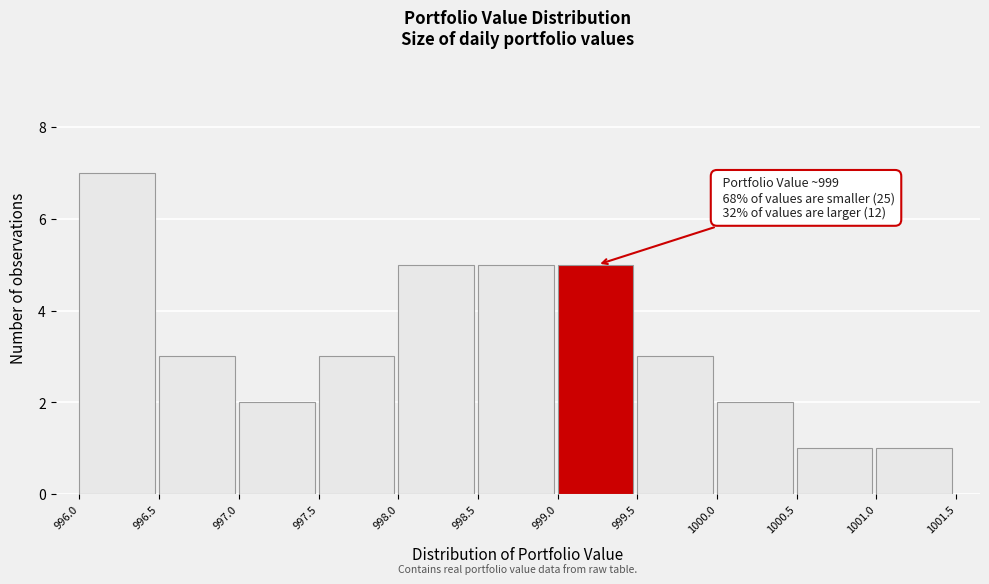

Over which range of the x-axis is the bar tallest?

996.0 to 996.5